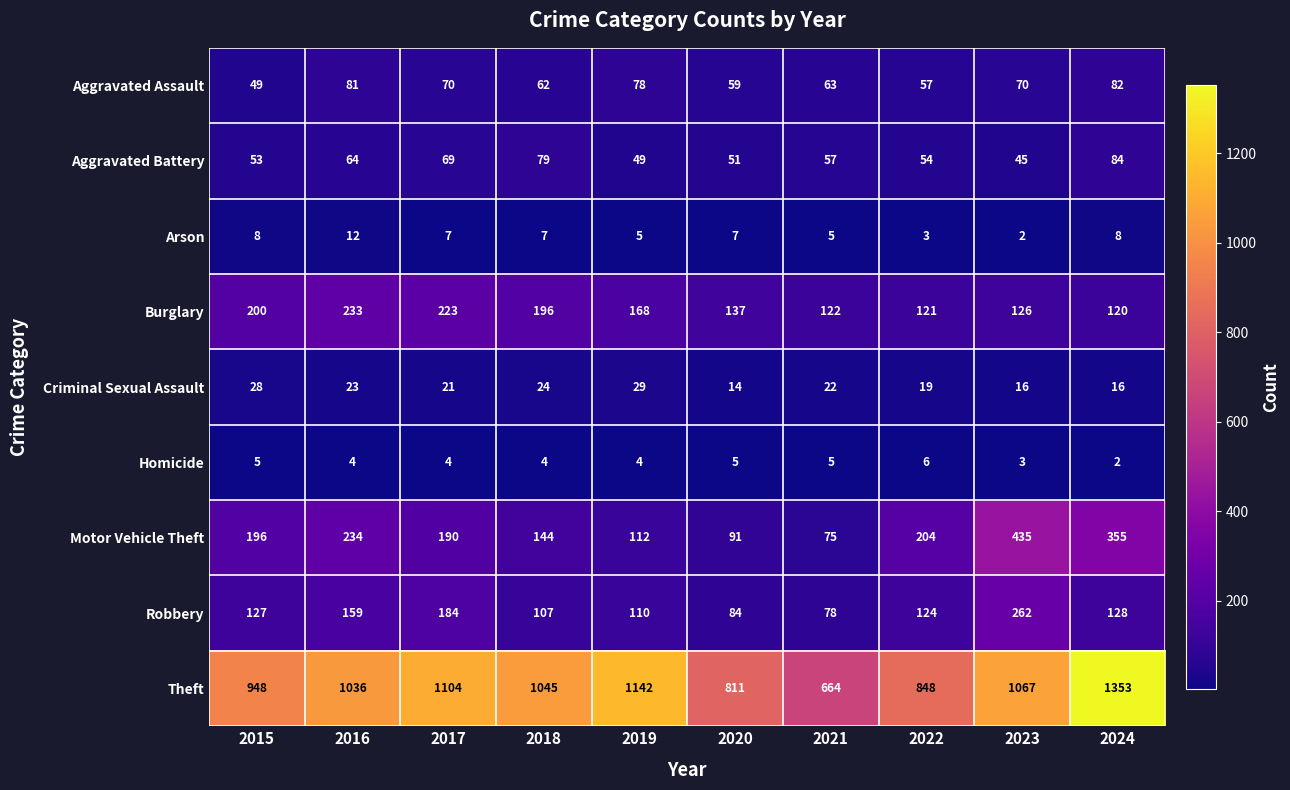

Is it true that Burglary equals 311 at 2016?

False